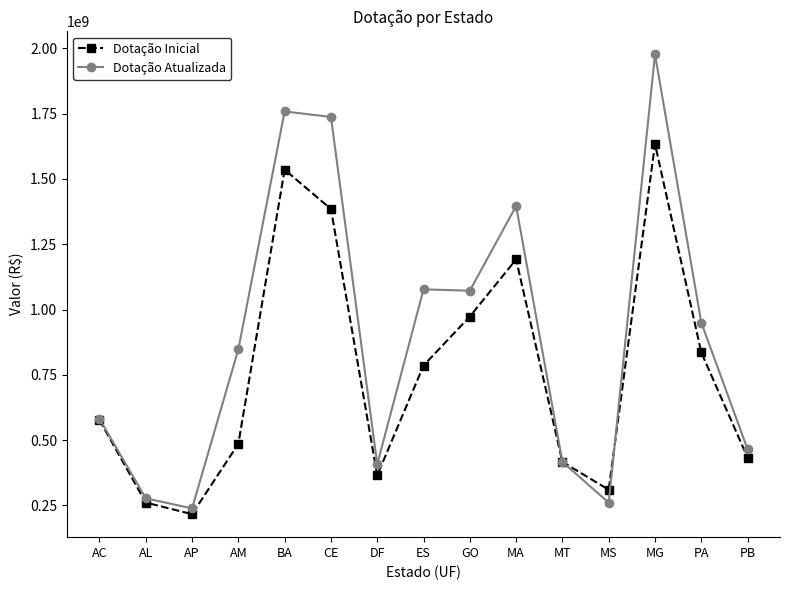

Rank the series by their average value, from highest to lowest.

Dotação Atualizada, Dotação Inicial